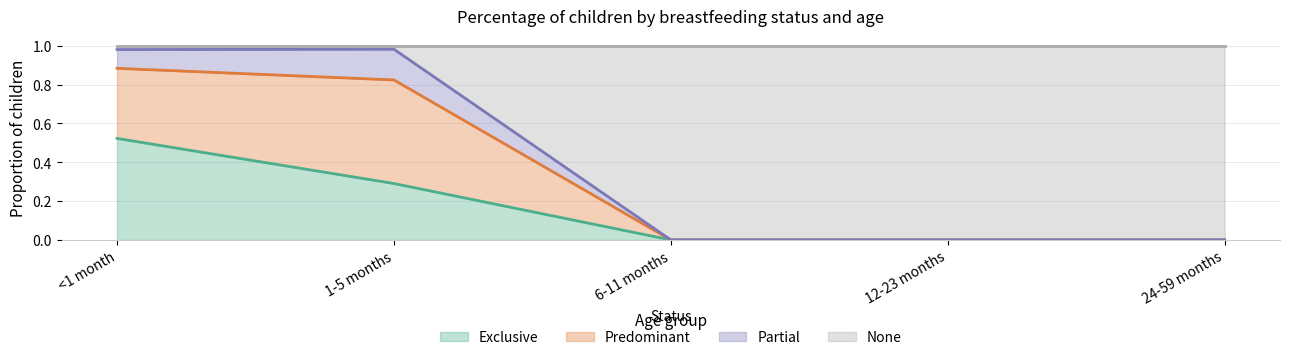

Is it true that Exclusive equals 0.0 at 24-59 months?

True